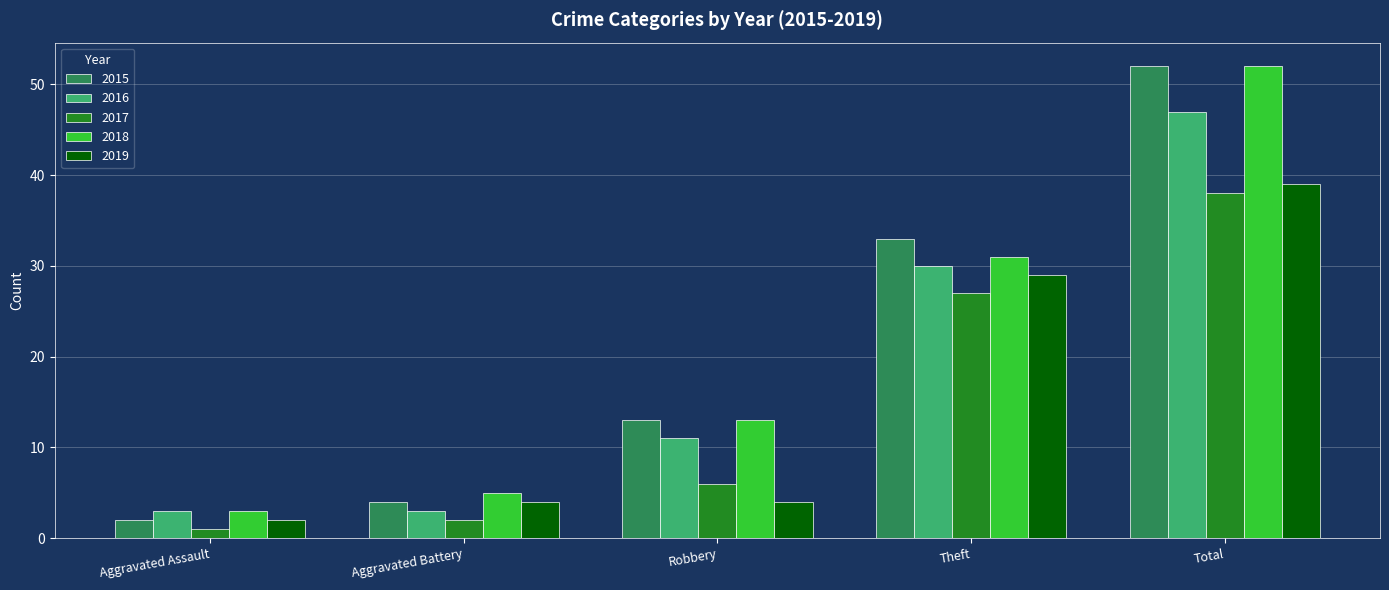

Between Robbery and Theft, which series saw the biggest shift?

2019